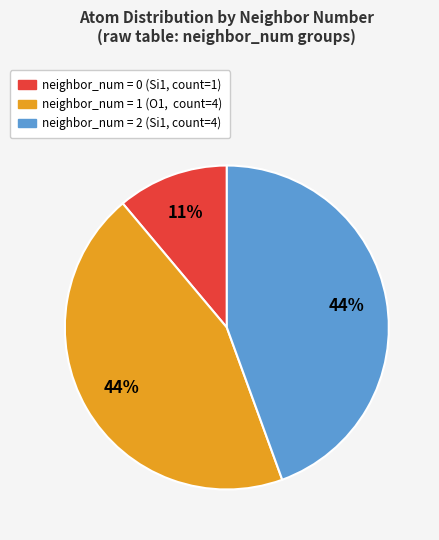

Count the number of slices in the pie.

3